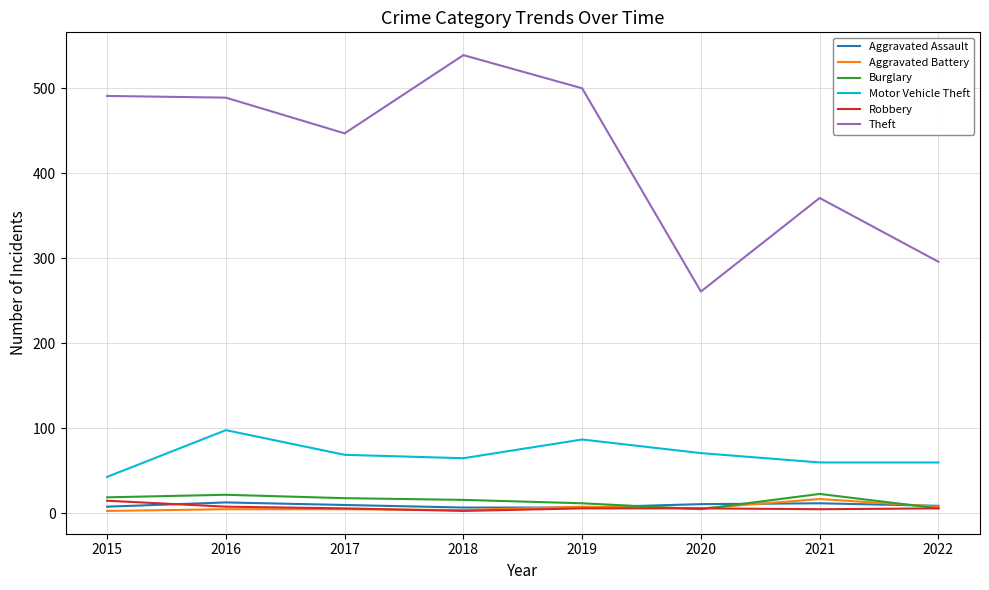

True or false: Motor Vehicle Theft and Aggravated Assault intersect in this chart.

False